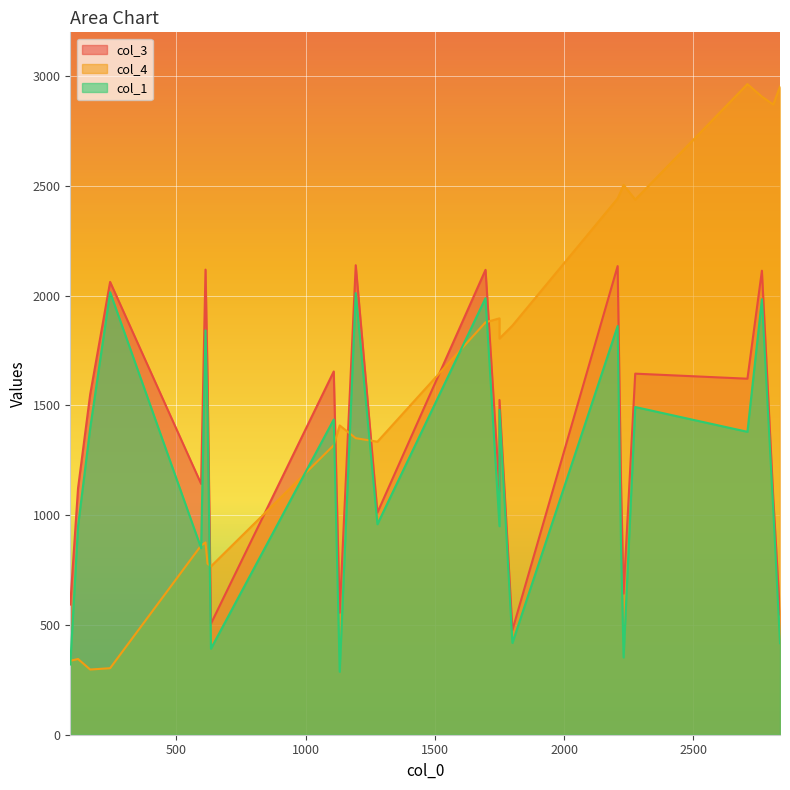

After their last crossing, which series has the higher values: col_1 or col_4?

col_4